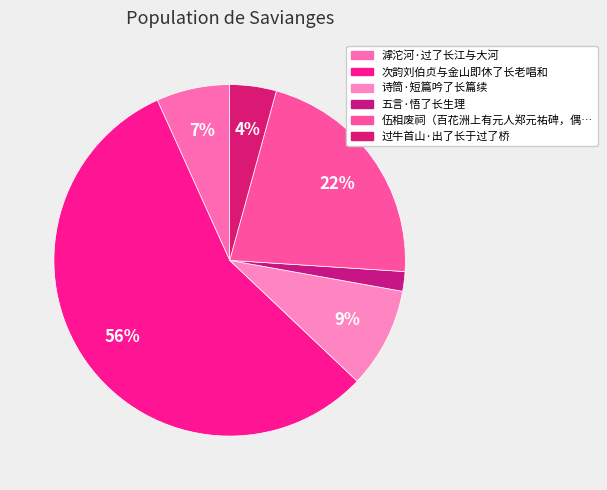

Which category has the biggest portion of the pie?

次韵刘伯贞与金山即休了长老唱和